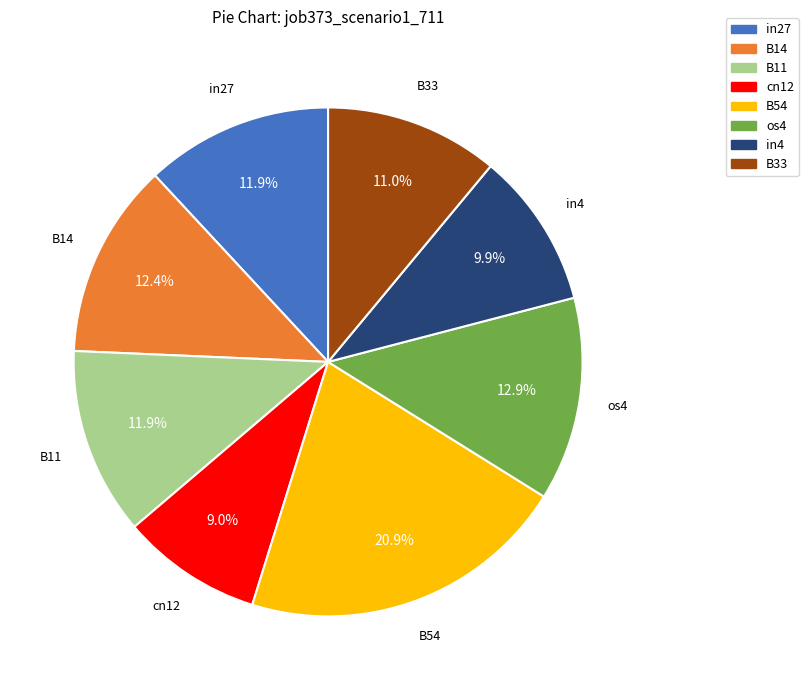

Is there a majority slice in this chart?

No